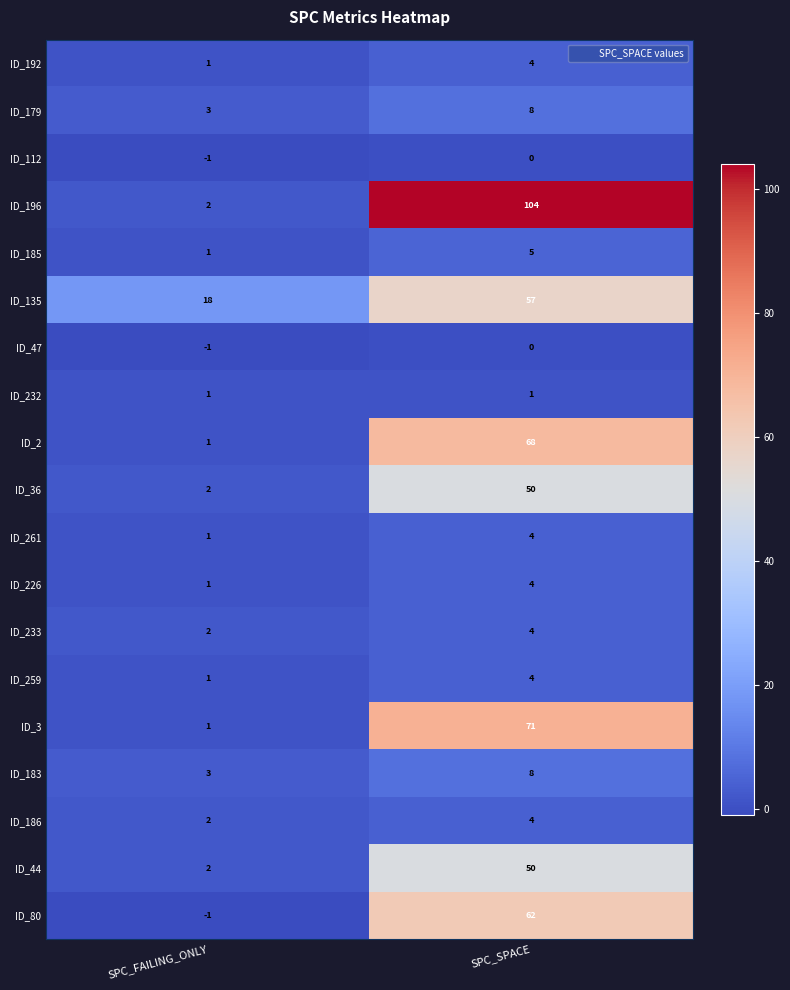

Is it true that ID_232 equals 1 at SPC_FAILING_ONLY?

True